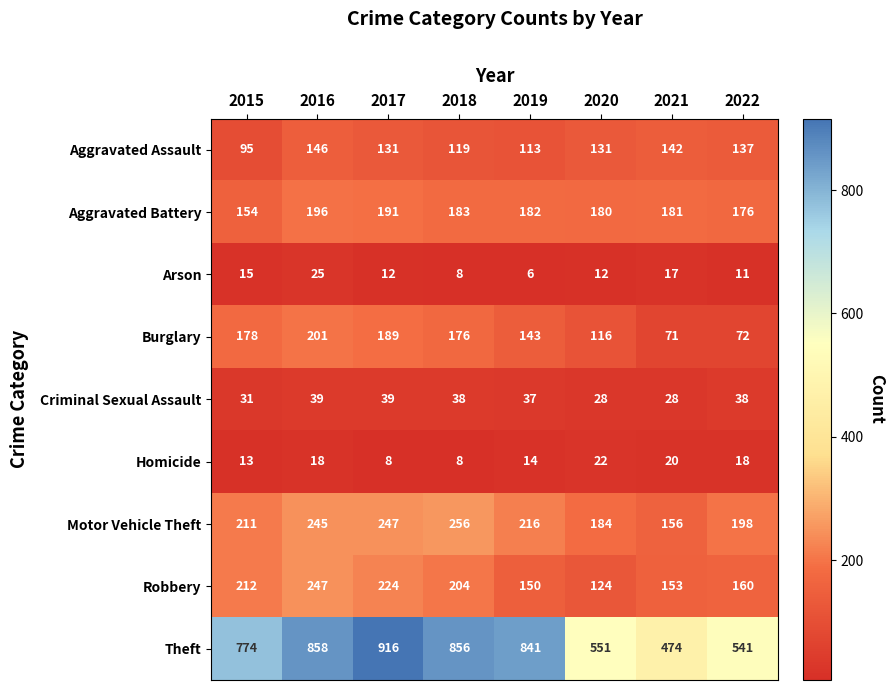

What is the difference between the highest and lowest values at 2016?

840